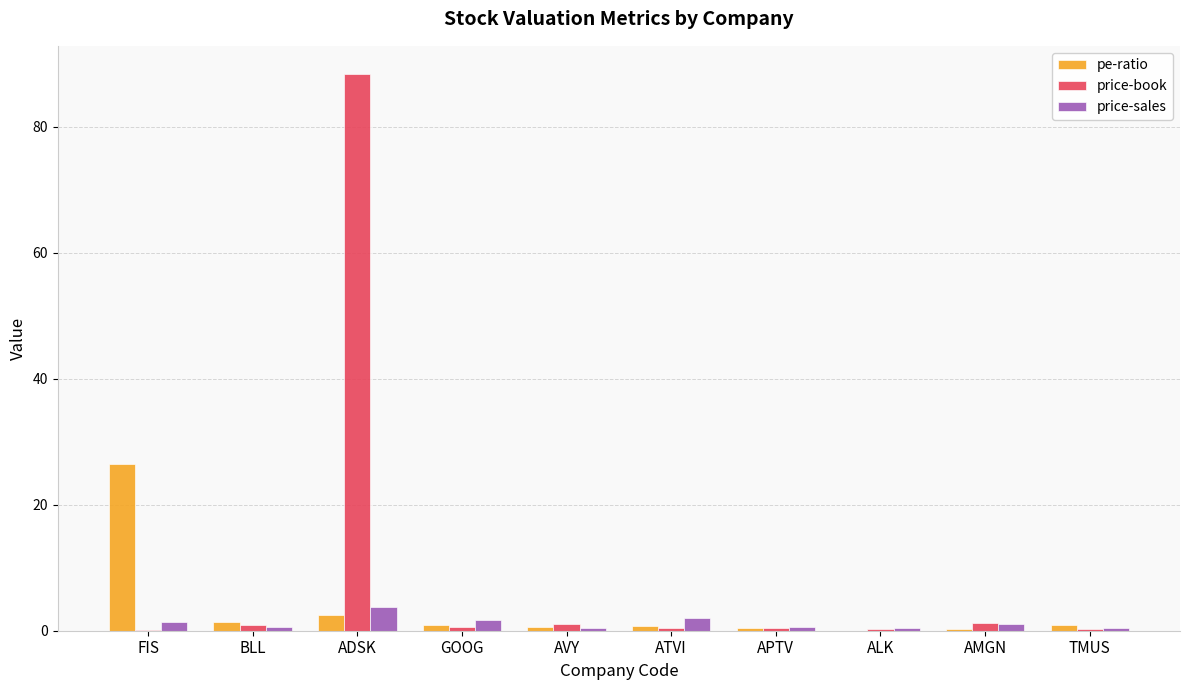

How many series are shown in this chart?

3